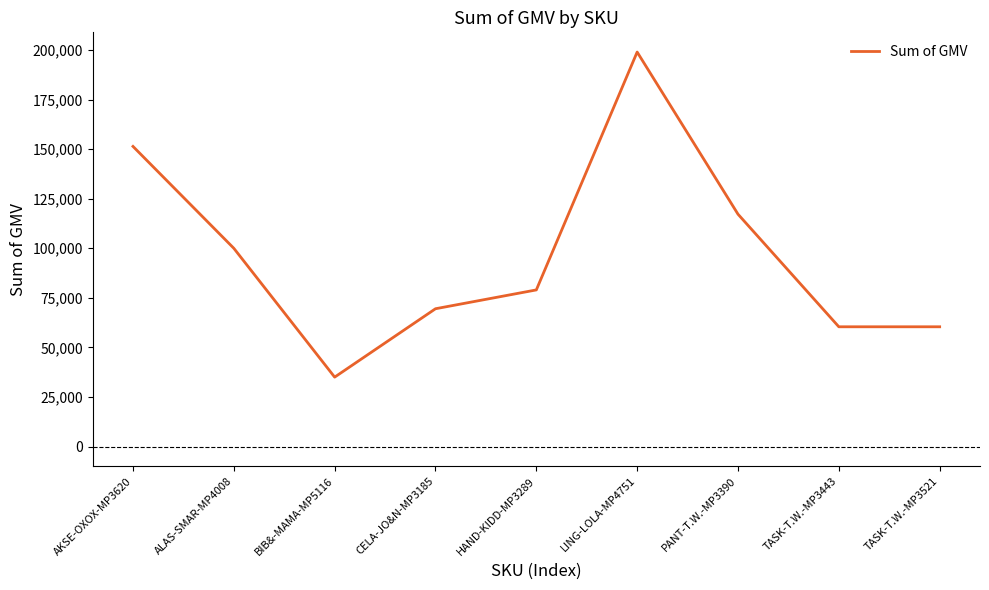

Is this an area chart (filled region under the line)?

No